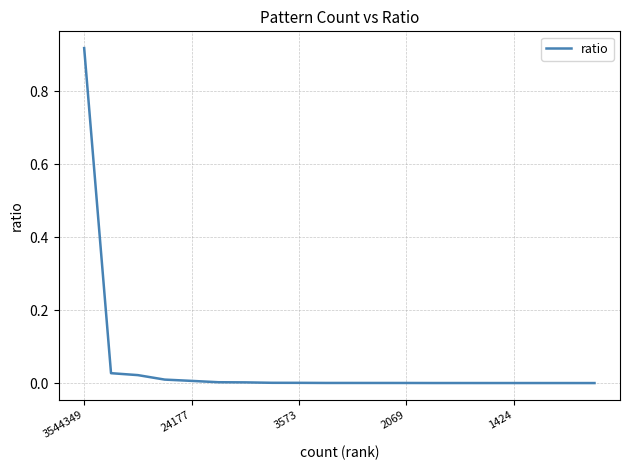

Where is the data nearest to the value 0?

19